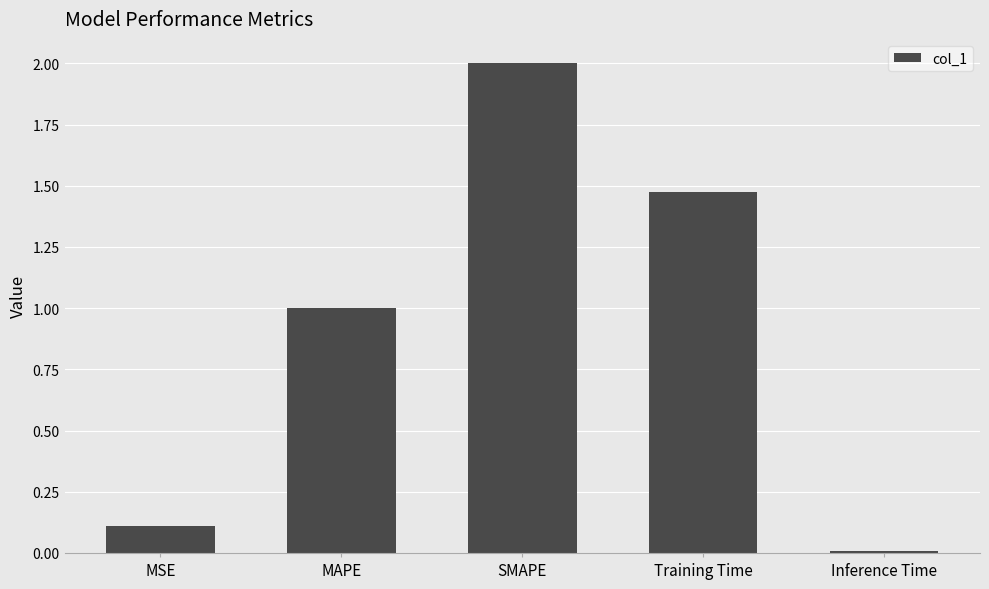

Between MSE and Inference Time, which is larger?

MSE